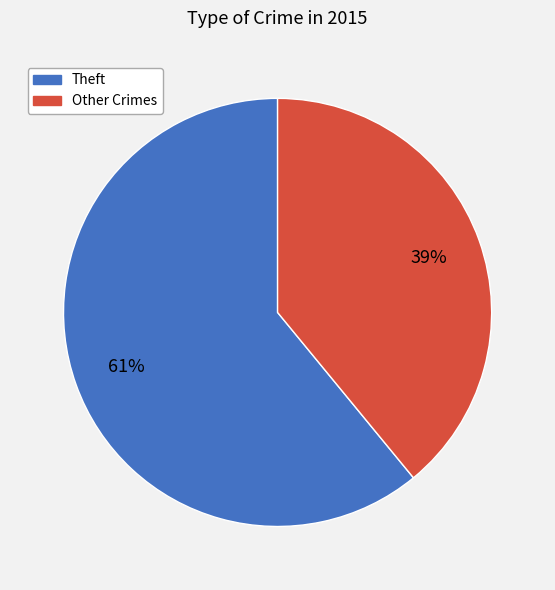

To the nearest percent, what is the average slice percentage?

50%